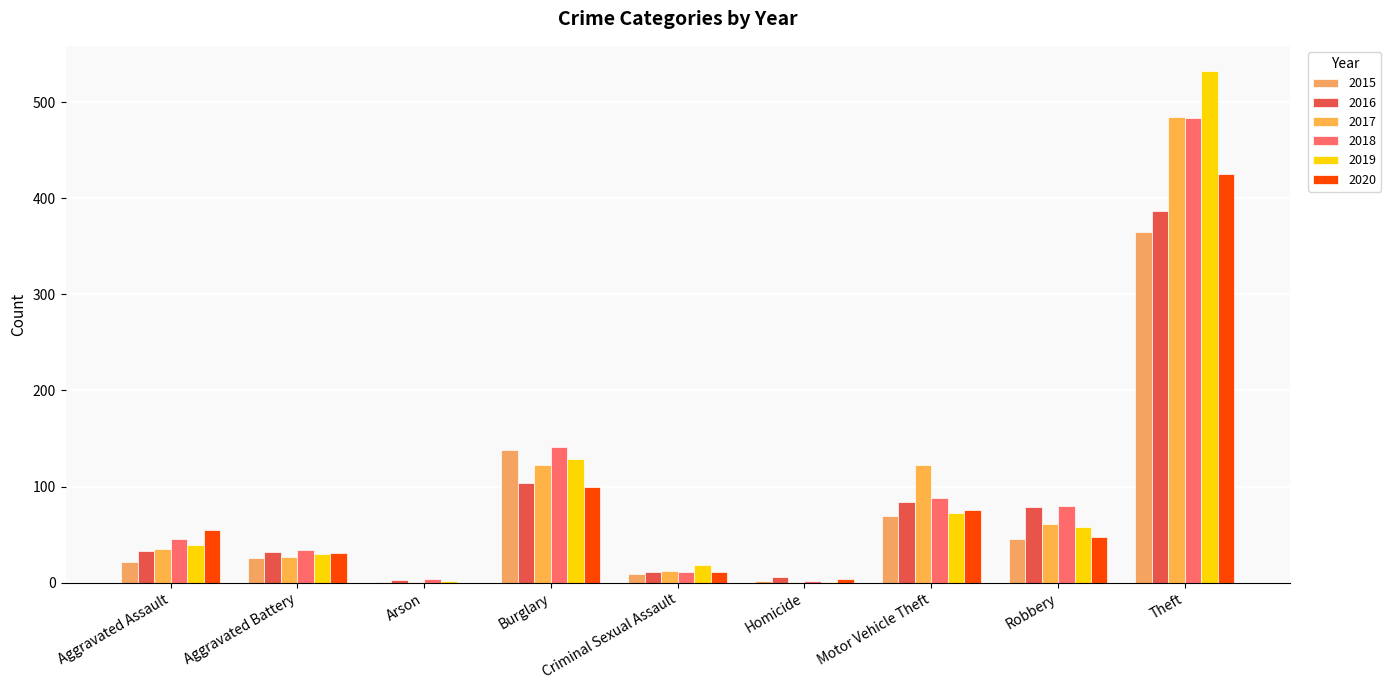

Is the value of 2019 at Theft greater than the value of 2020 at Homicide?

Yes